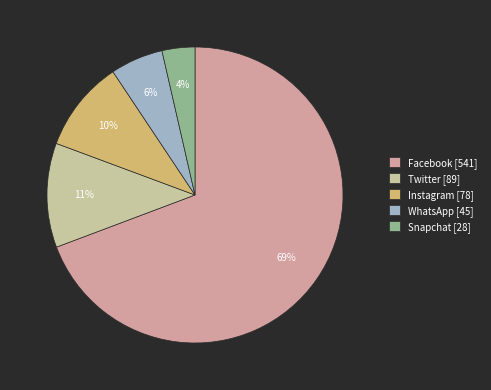

Is it true that WhatsApp is 19% of the pie?

False